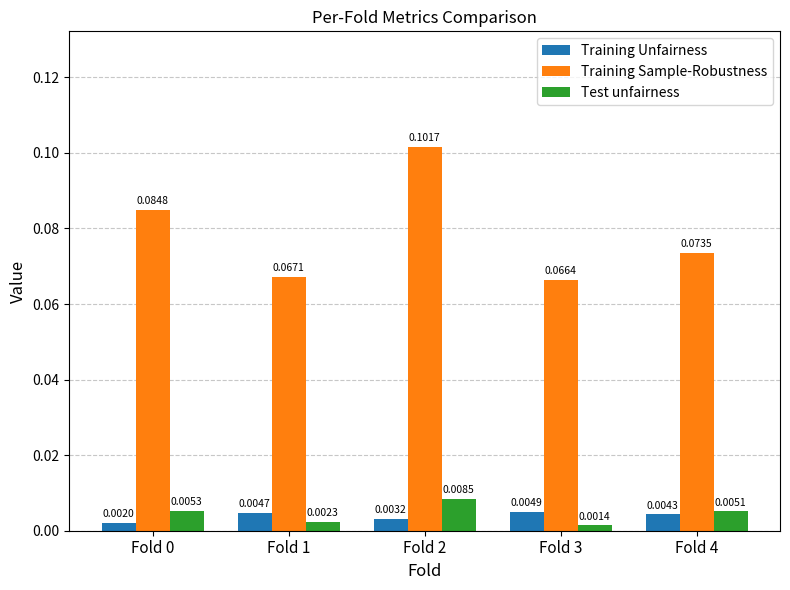

Which series has the widest spread of values?

Training Sample-Robustness